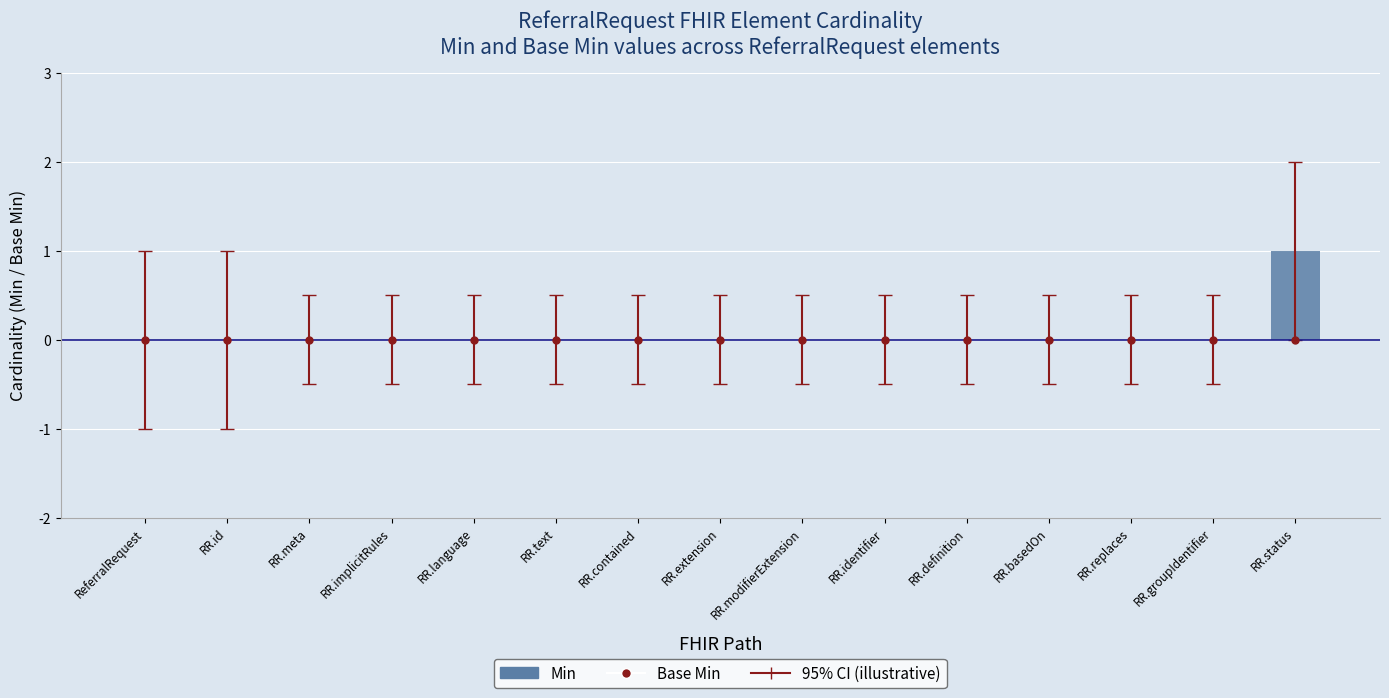

How many data points does each series have?

15